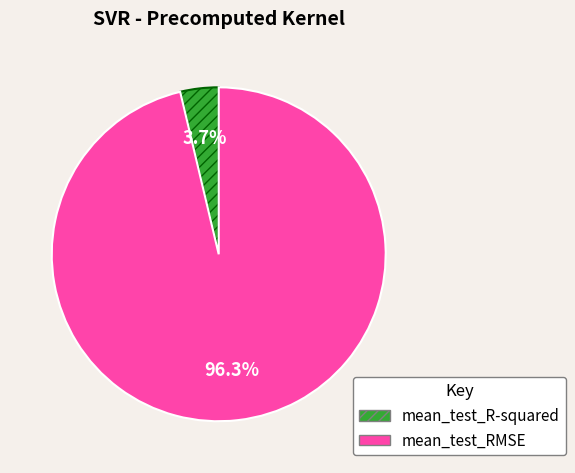

Which category has the biggest portion of the pie?

mean_test_RMSE